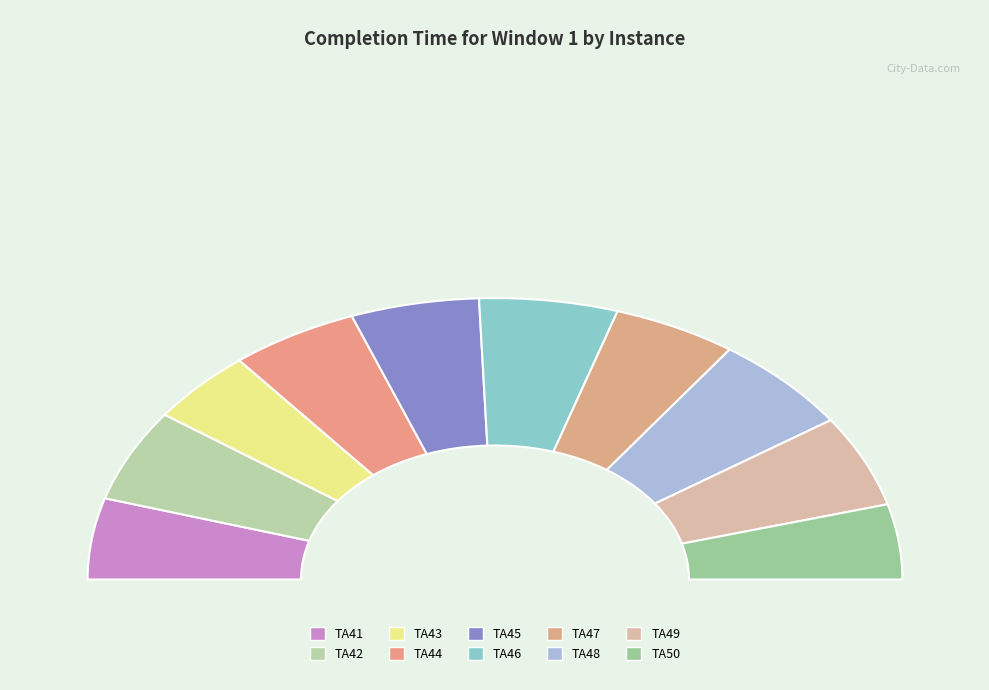

To the nearest percent, what portion does TA47 represent?

10%